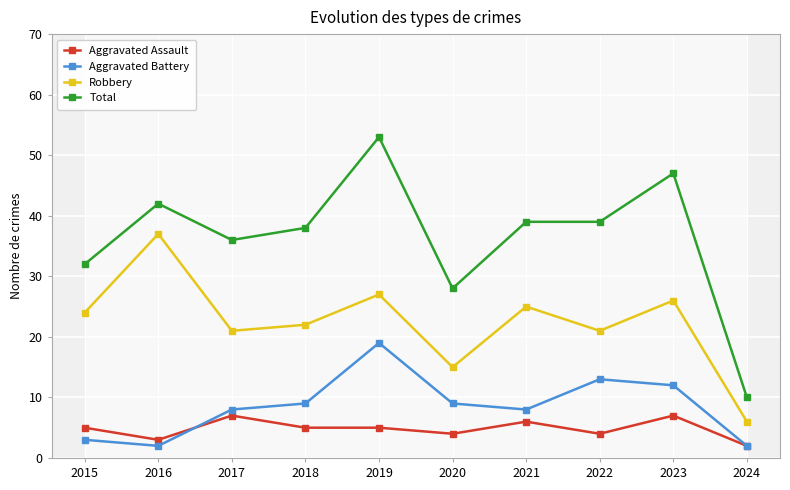

Which series ends up on top after the final intersection of Aggravated Battery and Aggravated Assault?

Aggravated Battery